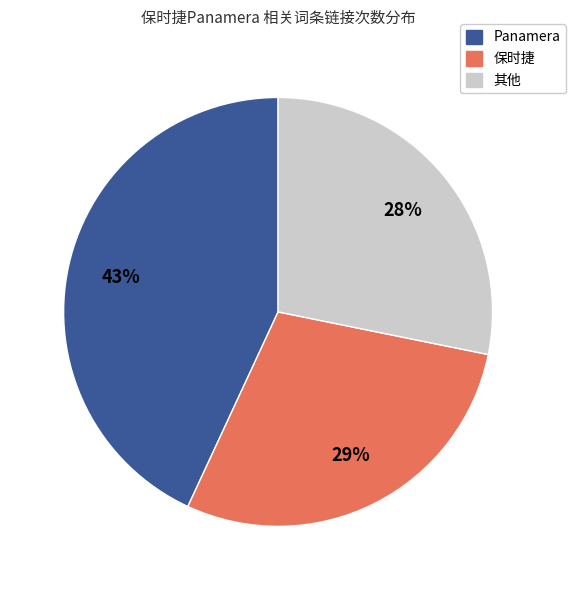

To the nearest percent, what is the average slice percentage?

33%